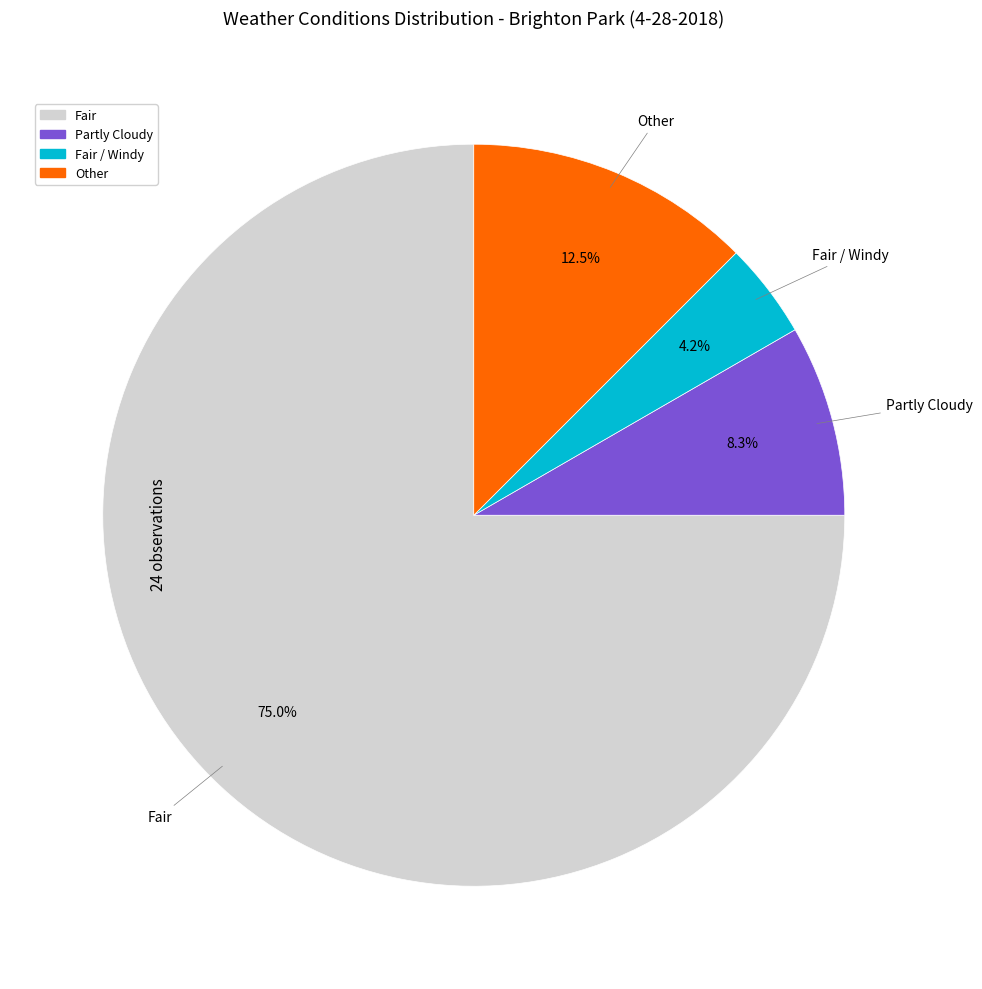

To the nearest percent, what is the difference between the largest and smallest slice percentages?

71%